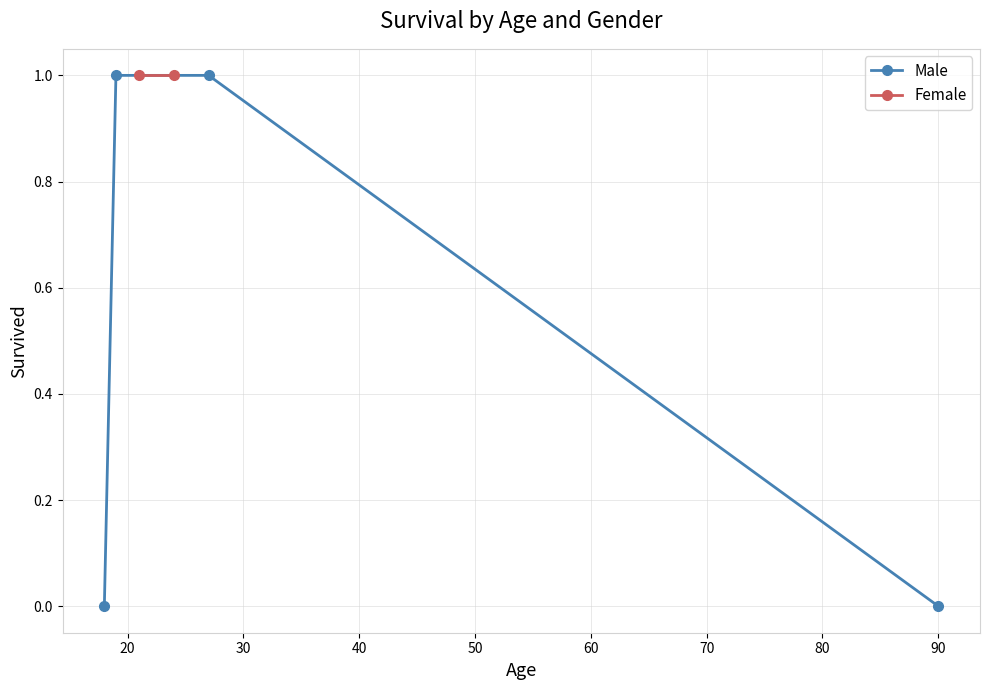

Does the chart have visible grid lines?

Yes